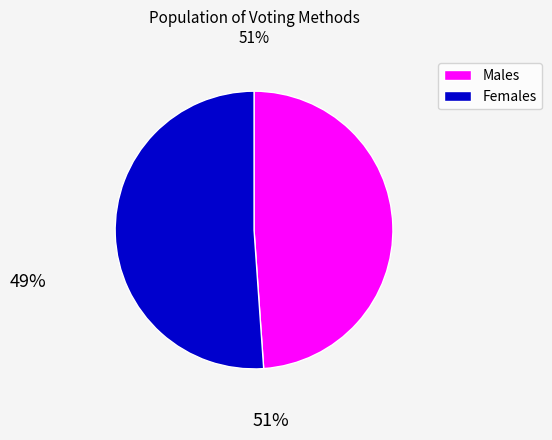

Approximately how many times larger is the value at Females compared to Males?

1.0